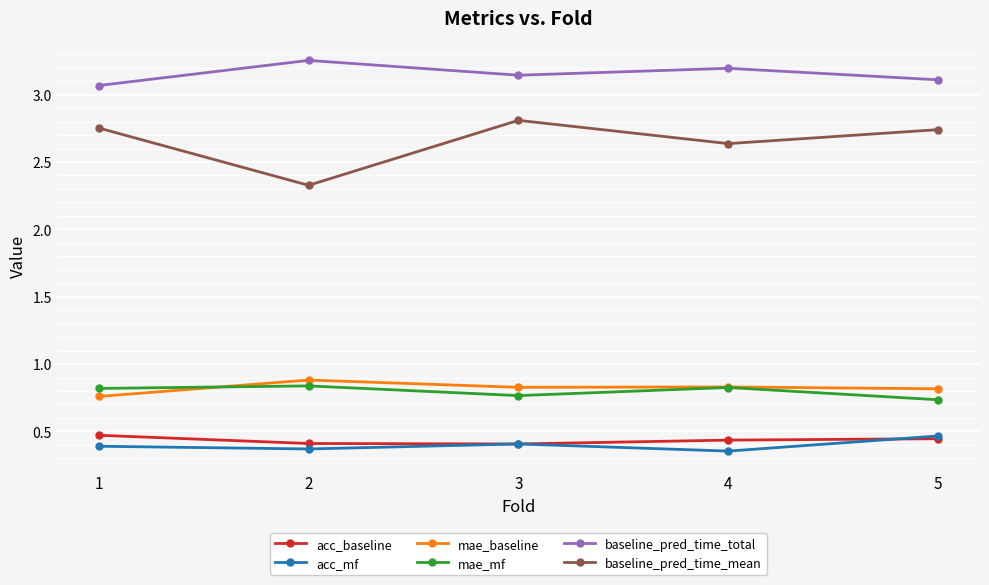

How many lines are shown in the chart?

6